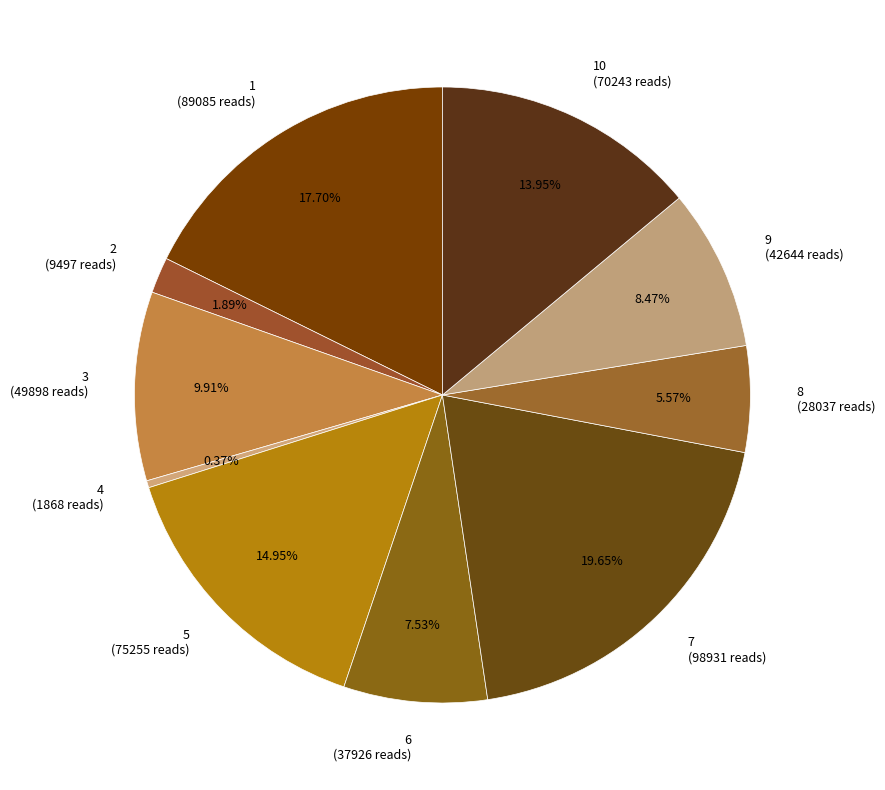

Rank the categories by value from highest to lowest.

7 (98931 reads), 1 (89085 reads), 5 (75255 reads), 10 (70243 reads), 3 (49898 reads), 9 (42644 reads), 6 (37926 reads), 8 (28037 reads), 2 (9497 reads), 4 (1868 reads)